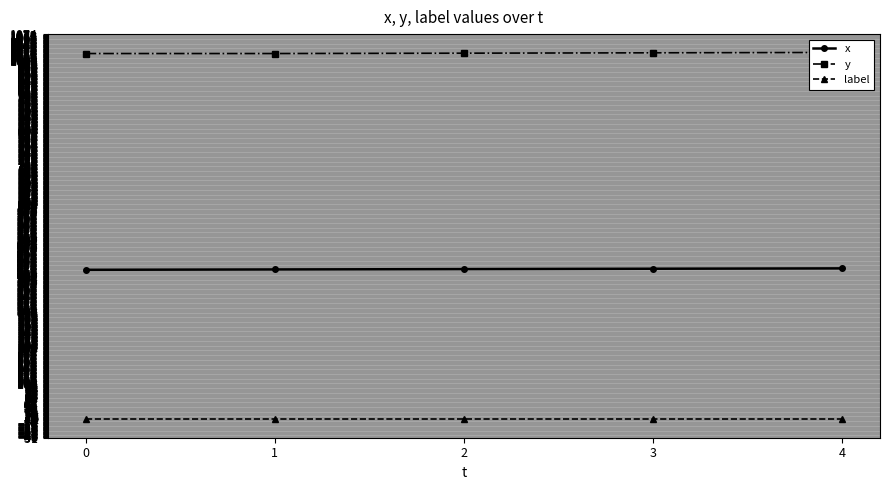

The x series shows 418 at 1. True or false?

True